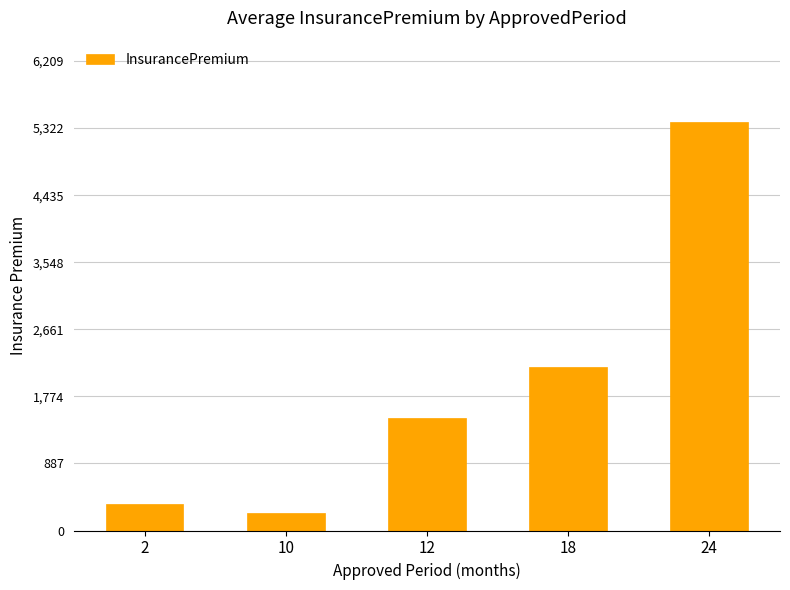

Reading left to right, what are all the values shown in this chart?

2=345.0	10=230.0	12=1484.5	18=2164.9	24=5400.0